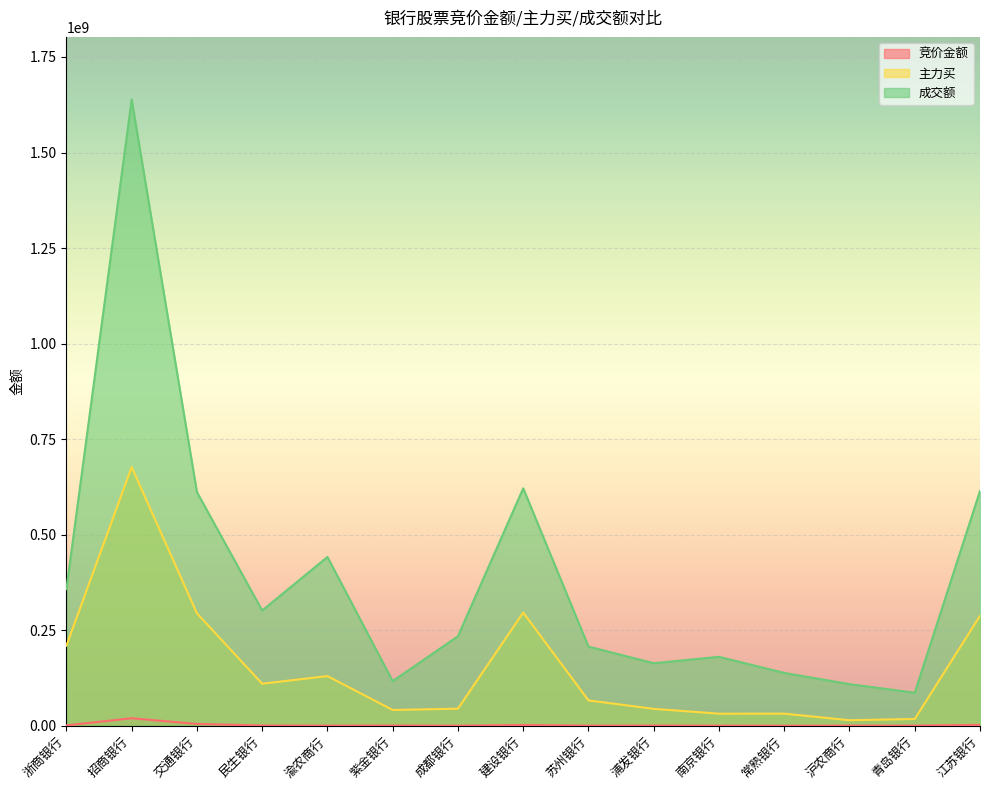

Count the number of data series in this chart.

3